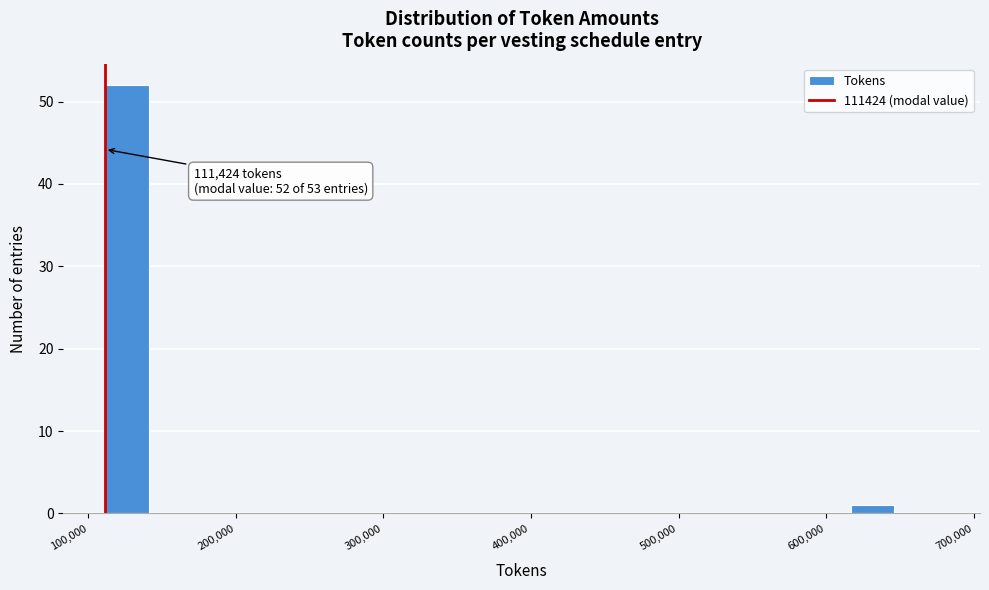

Read against the x-axis, roughly where is the centre of the tallest bar?

130000